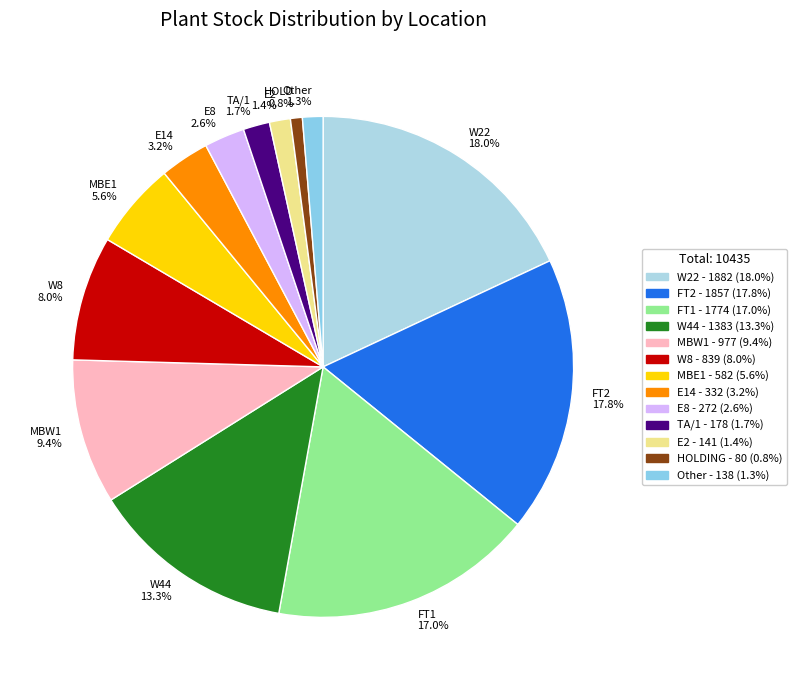

Which has a higher value, W8 8.0% or MBW1 9.4%?

MBW1 9.4%